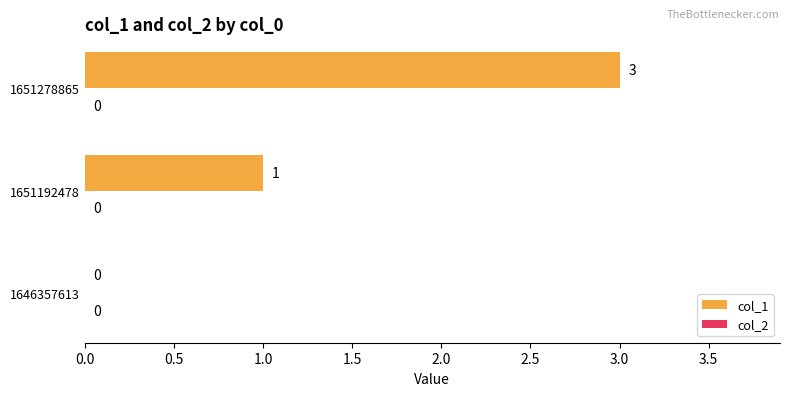

The value at 1651278865 is 3. True or false?

True